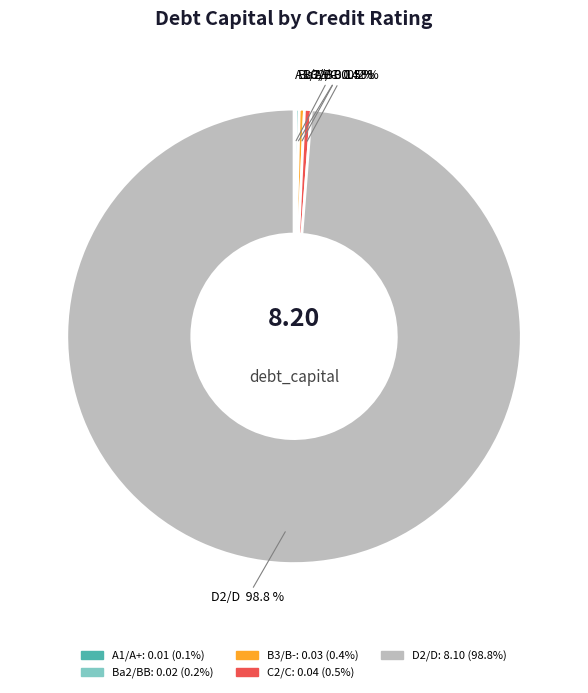

What is the largest slice in the pie chart?

D2/D